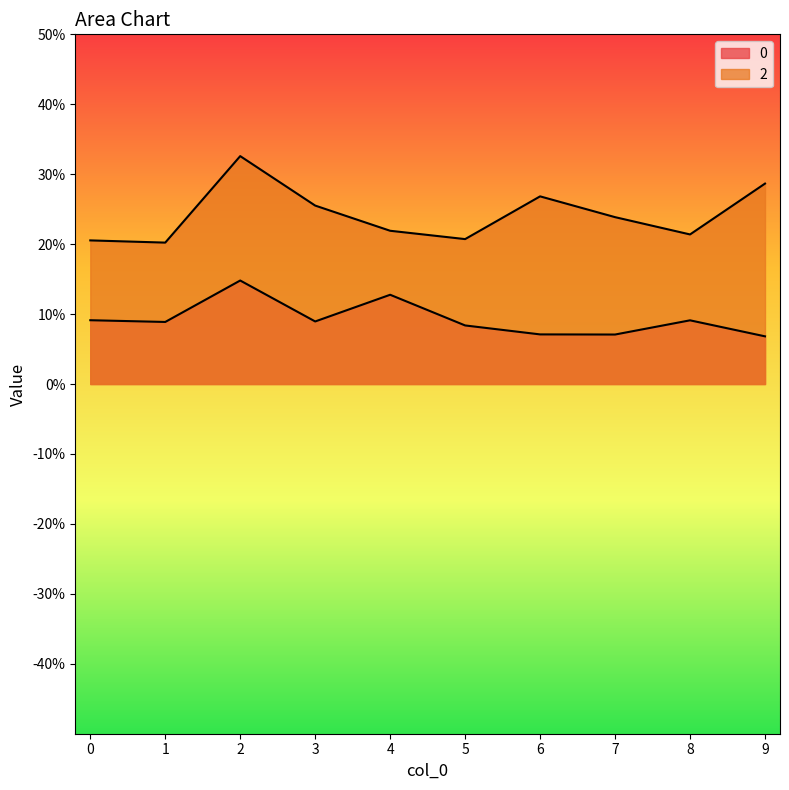

Count the 0 values in the range 0 to 1.

10